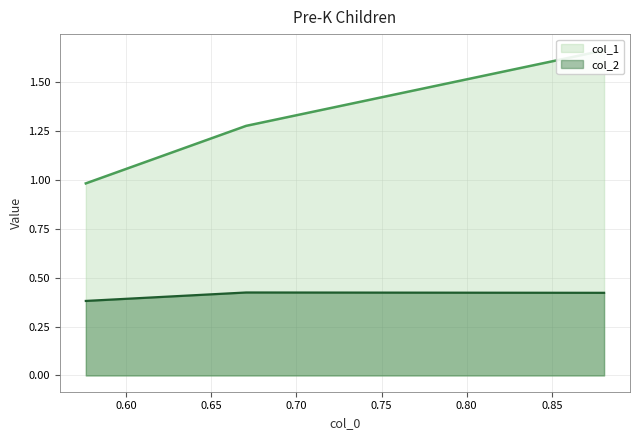

Rank the series at 0.8806776082716309 from lowest to highest value.

col_2, col_1